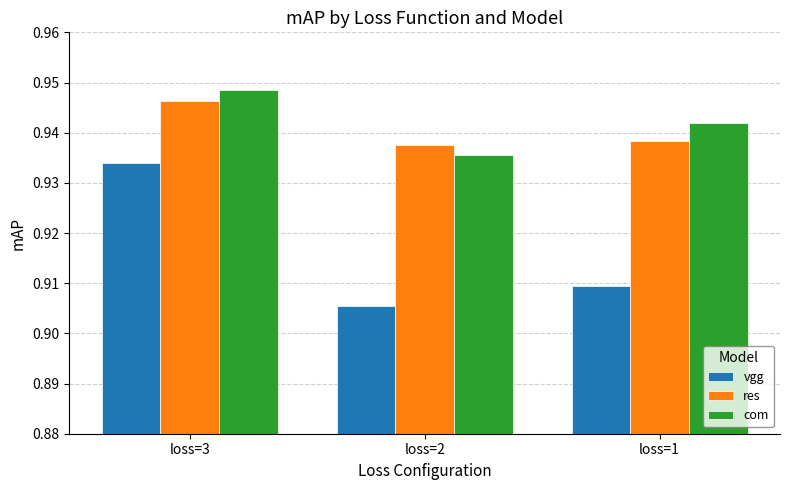

Is the value of vgg at loss=2 greater than the value of res at loss=2?

No